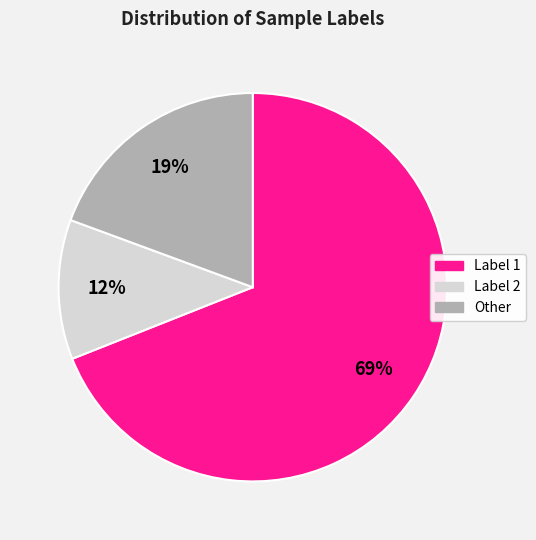

Does any single category account for the majority?

Yes